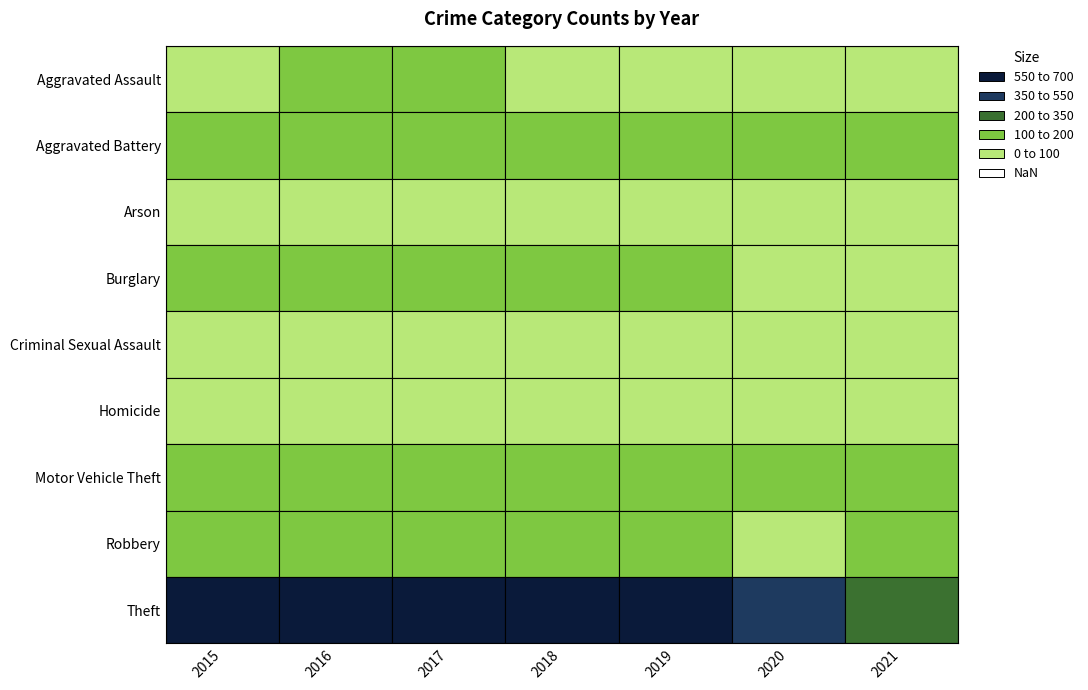

Reading left to right, transcribe all the data shown in this chart.

Aggravated Assault: 64	117	100	91	85	99	99
Aggravated Battery: 117	148	147	142	138	138	134
Arson: 9	18	8	7	6	7	13
Burglary: 125	149	151	144	119	91	51
Criminal Sexual Assault: 25	32	30	29	30	20	21
Homicide: 9	7	8	4	9	21	17
Motor Vehicle Theft: 161	196	177	197	174	133	105
Robbery: 126	188	183	150	115	93	109
Theft: 591	632	694	616	653	430	339